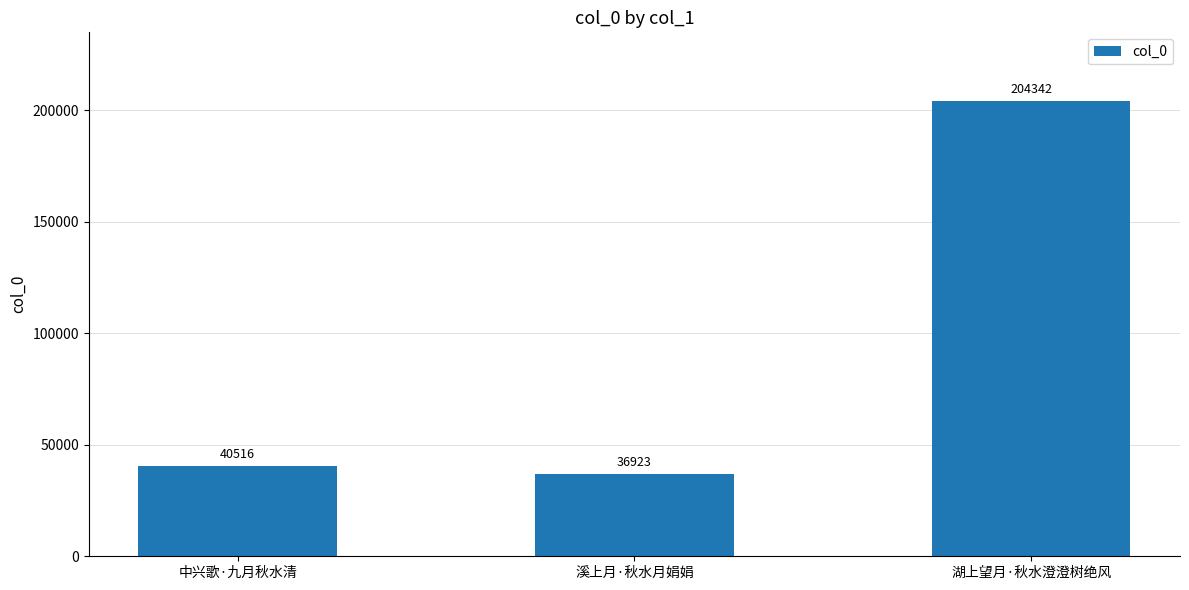

At which category does the chart reach its minimum across all series?

溪上月·秋水月娟娟